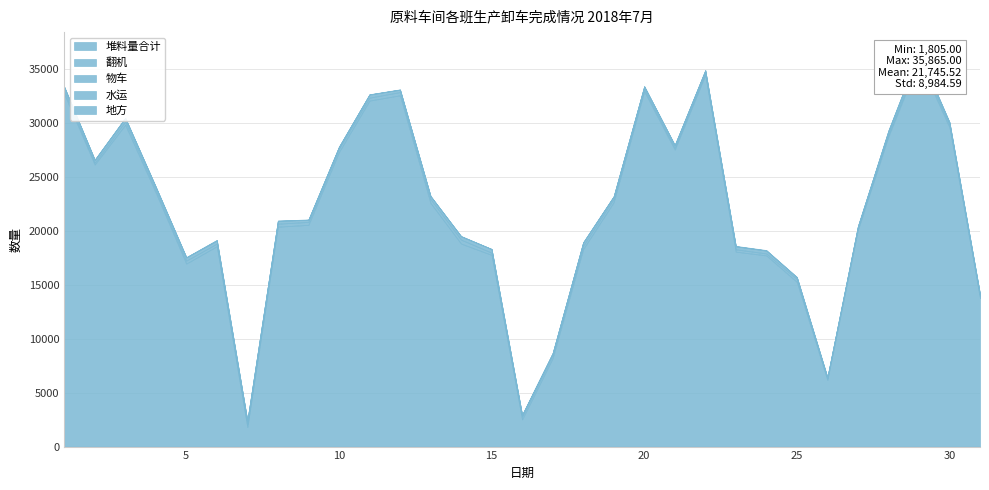

List the series in order of their peak value, highest first.

堆料量合计, 翻机, 物车, 水运, 地方